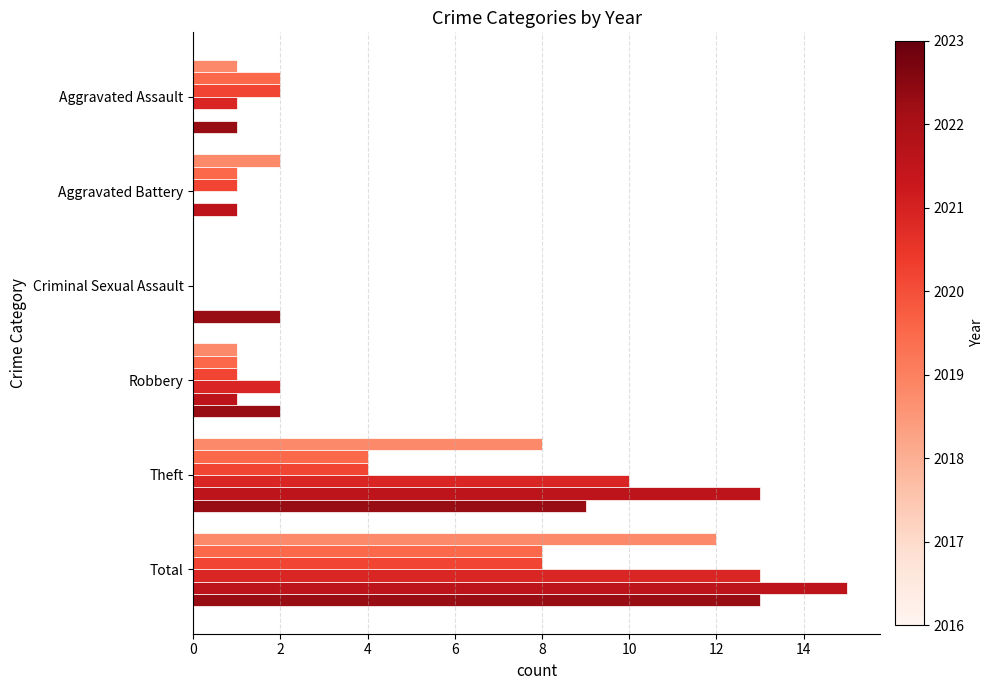

Between Total and Aggravated Assault, which is larger?

Total